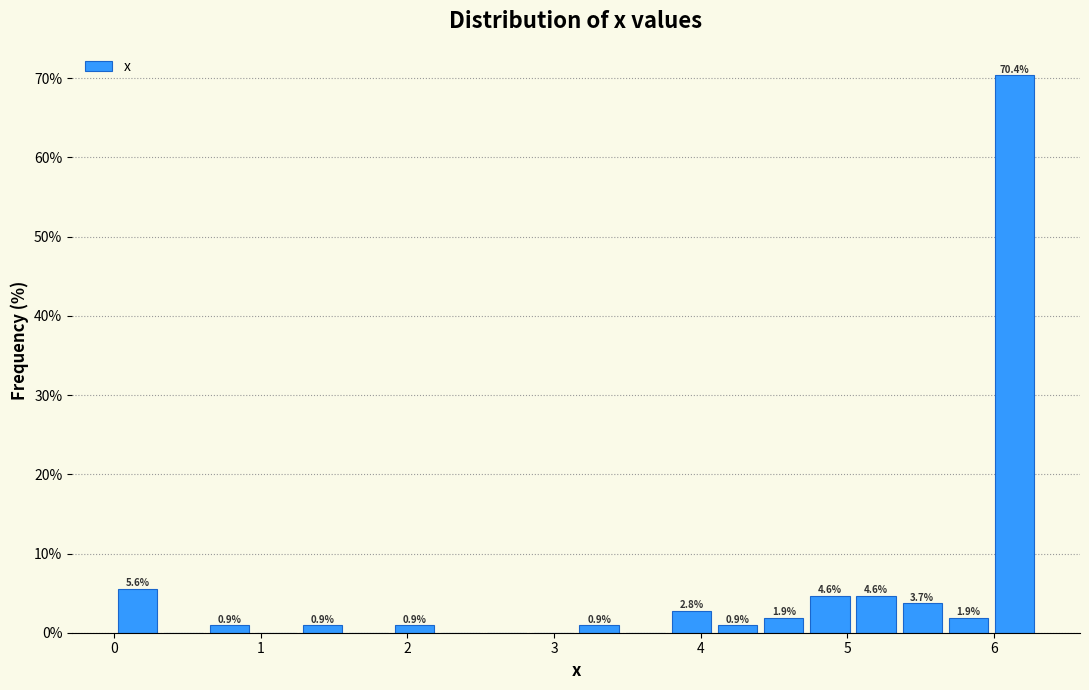

Read against the x-axis, roughly where is the centre of the tallest bar?

6.1